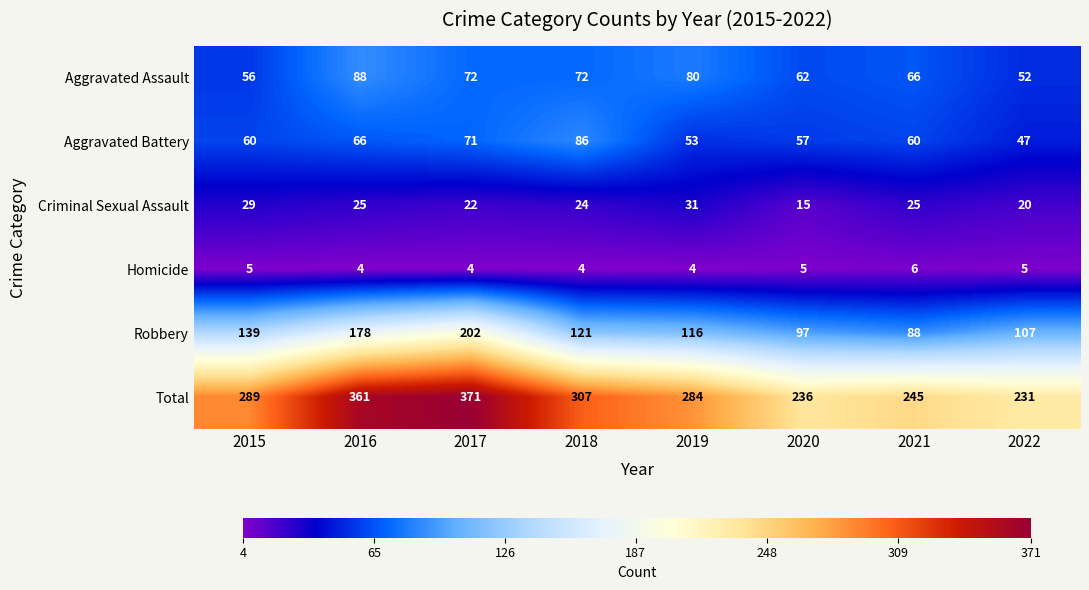

What is the spread (max minus min) of values at 2022?

226